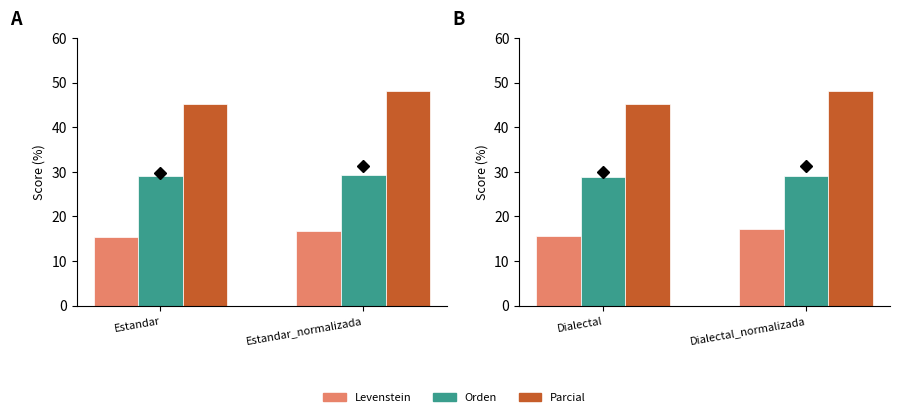

Read the Levenstein value at Dialectal_normalizada.

17.1